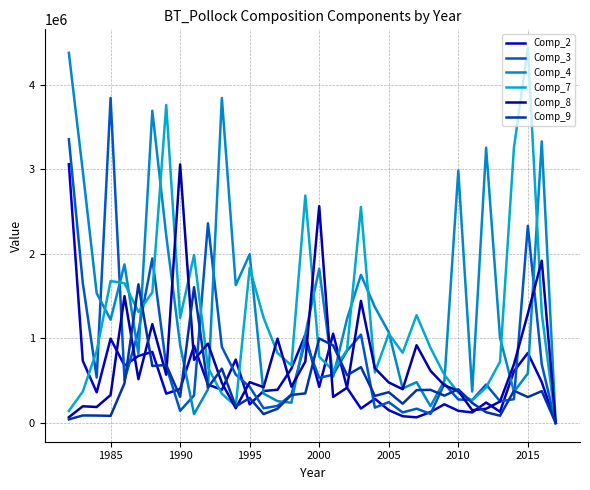

What are all the series names shown in the legend?

Comp_2, Comp_3, Comp_4, Comp_7, Comp_8, Comp_9